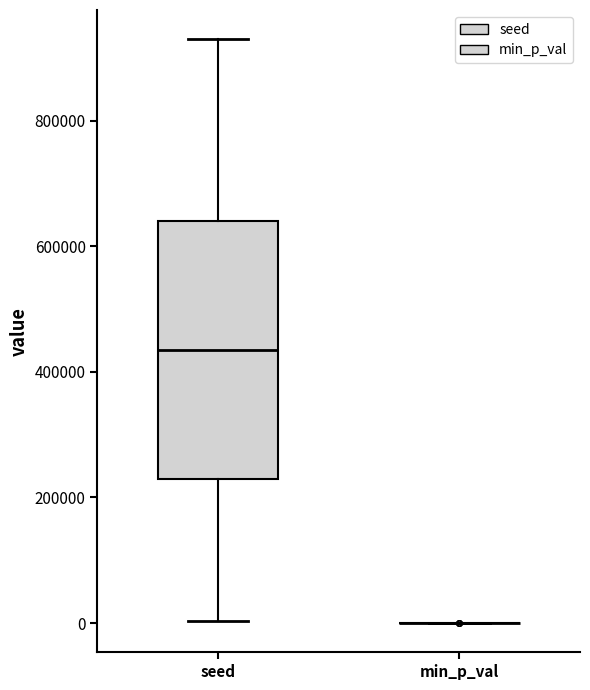

Reading left to right, transcribe this box plot: for each box, give where its median line is, the range the box spans, and where its two whiskers end, as read against the y-axis. The values are not printed on the chart, so give them approximately, as read against the axis.

seed: median 440000, box 220000 to 640000, whiskers 0 to 920000
min_p_val: box collapsed to a line at 0, whiskers 0 to 0